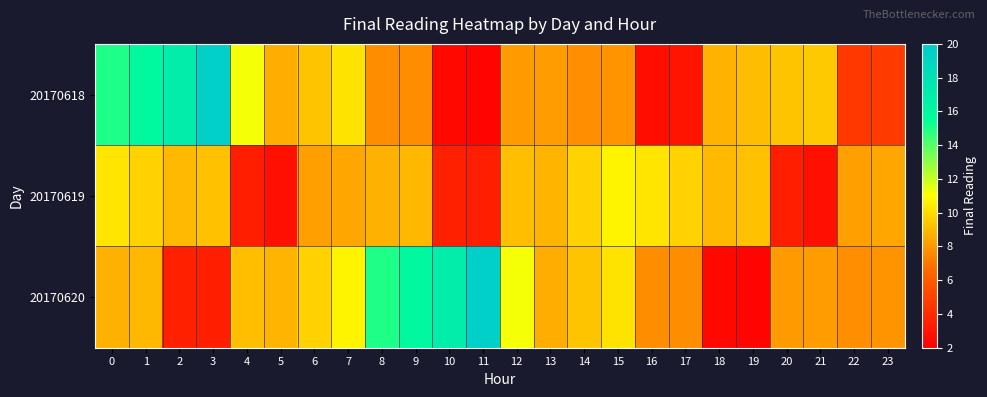

Between 14 and 11, which is larger?

14